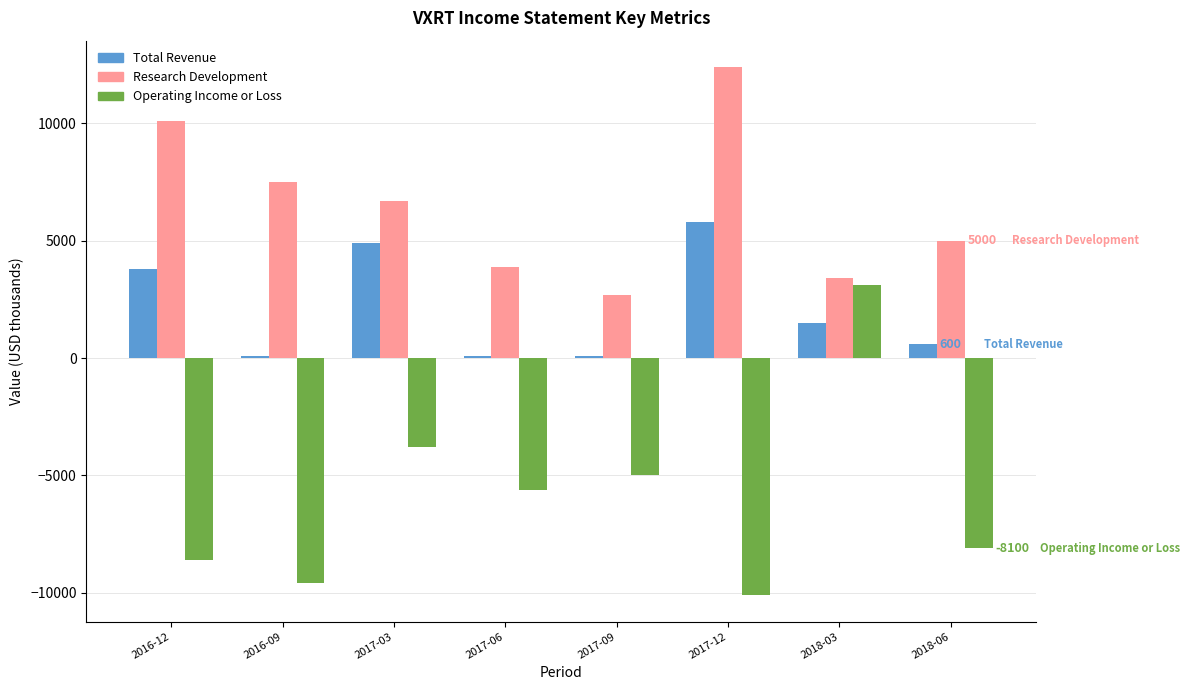

How many values in the Operating Income or Loss series are below -5600?

4